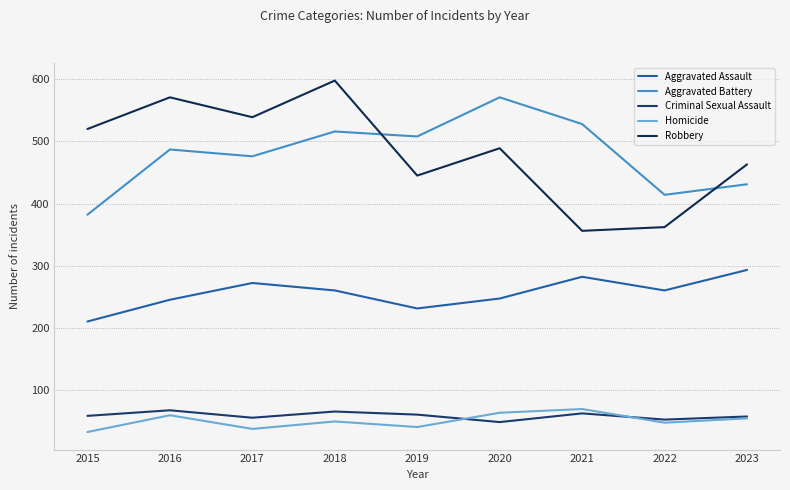

What is the average value of the Criminal Sexual Assault series?

58